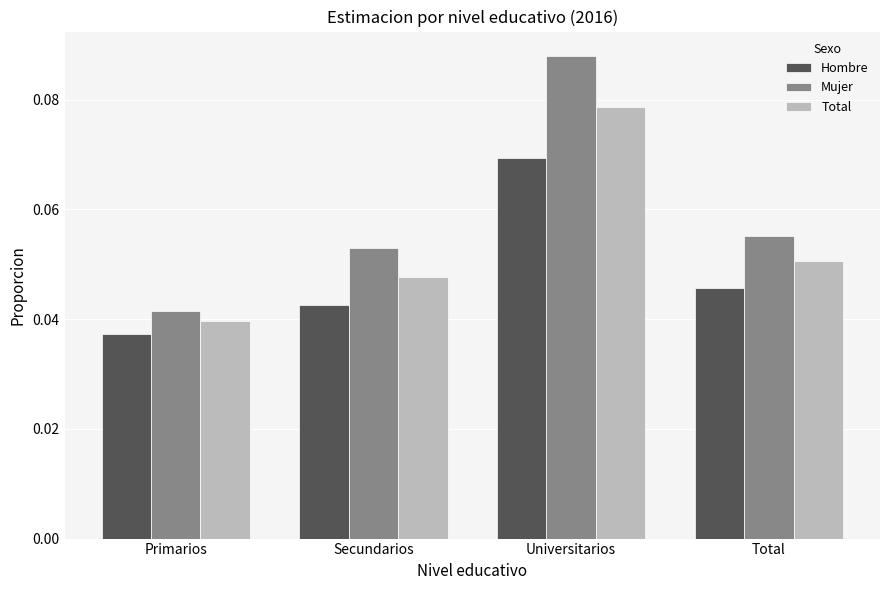

Between Primarios and Universitarios, which series saw the biggest shift?

Mujer